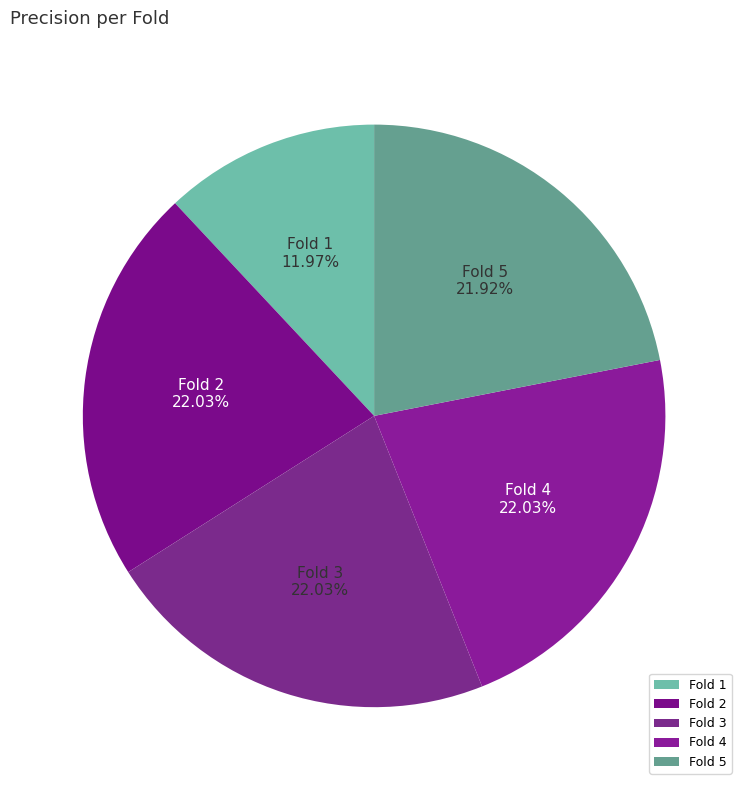

Which slice is the smallest?

Fold 1